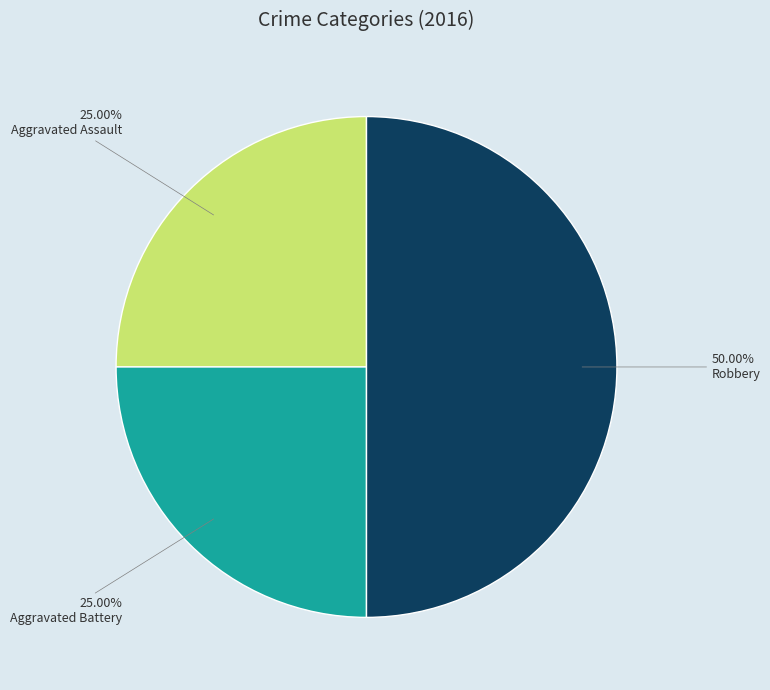

To the nearest percent, what is the average slice percentage?

33%